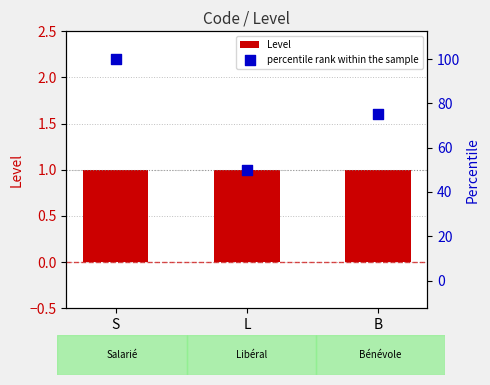

What is the total value across all series at L?

51